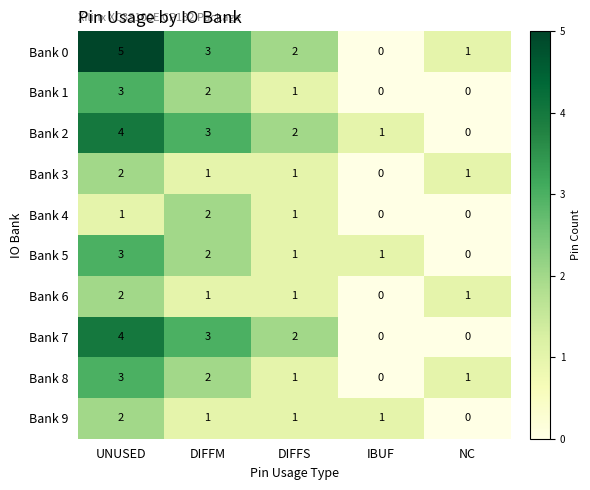

Which series has the largest total across all categories?

Bank 0